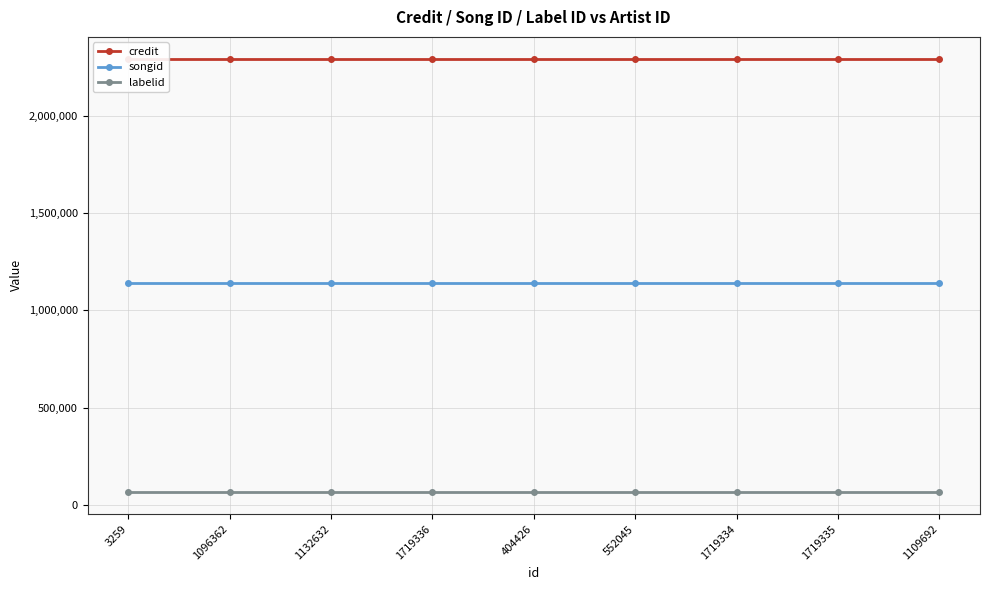

What is the maximum value shown in the chart?

2293080